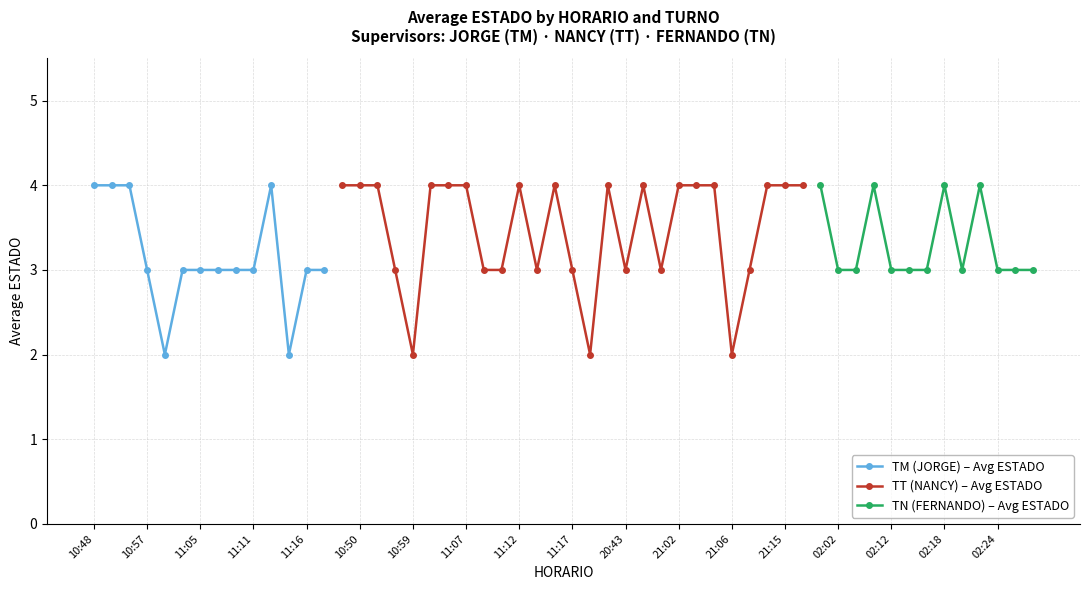

Which category has the lowest value across all series?

11:00